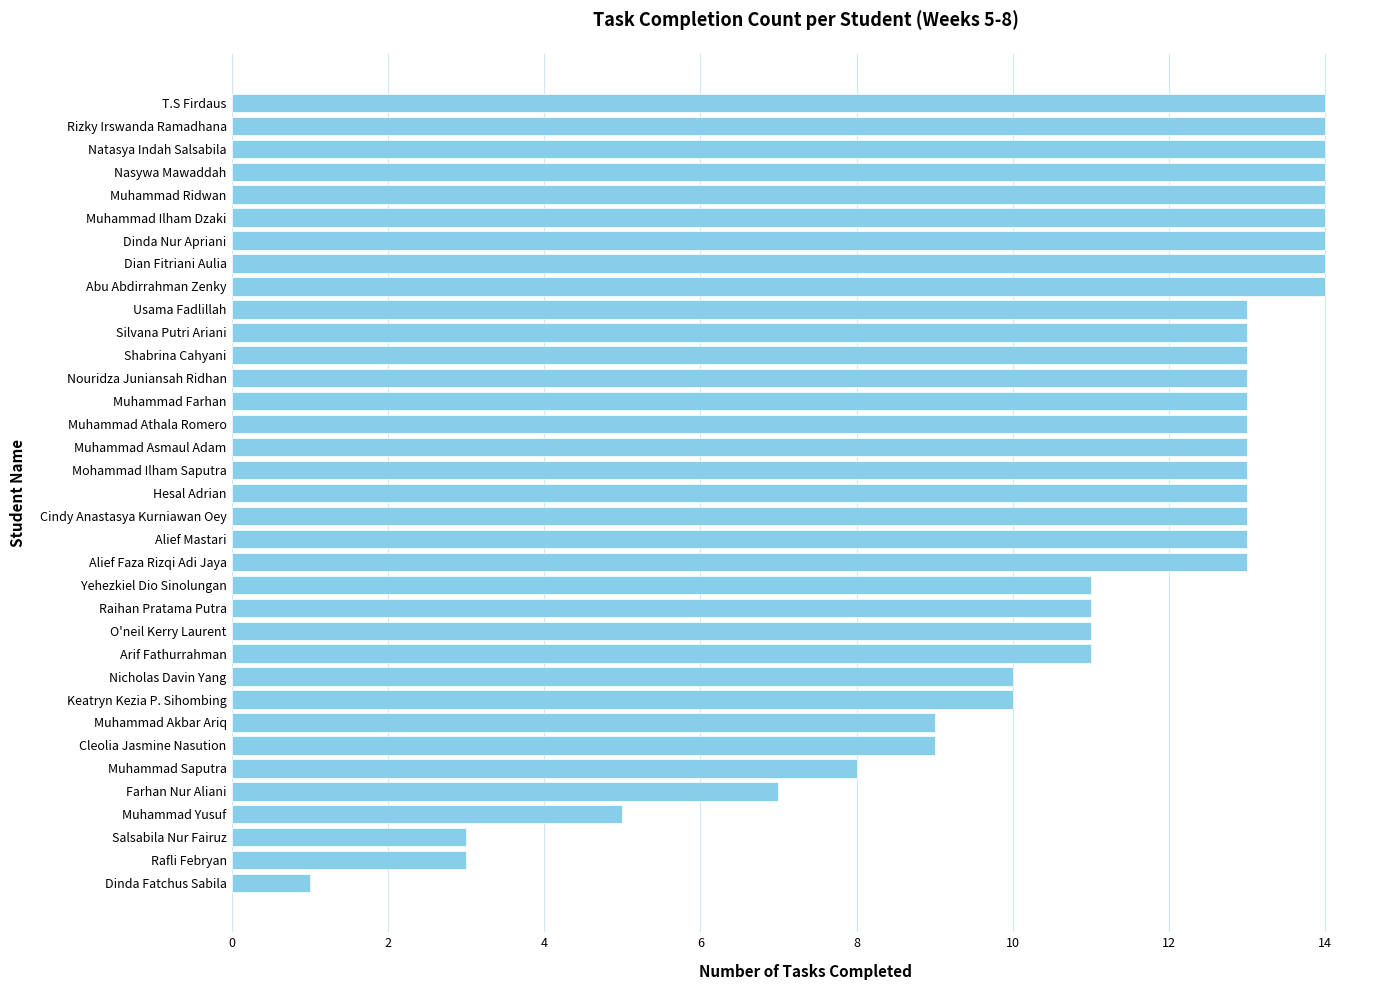

The chart shows a value of 9 at Muhammad Athala Romero. True or false?

False